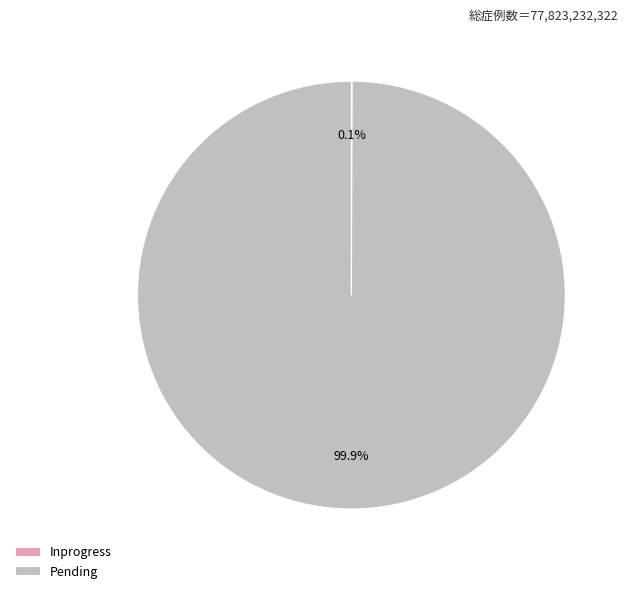

To the nearest percent, what percentage of the pie is Pending?

100%